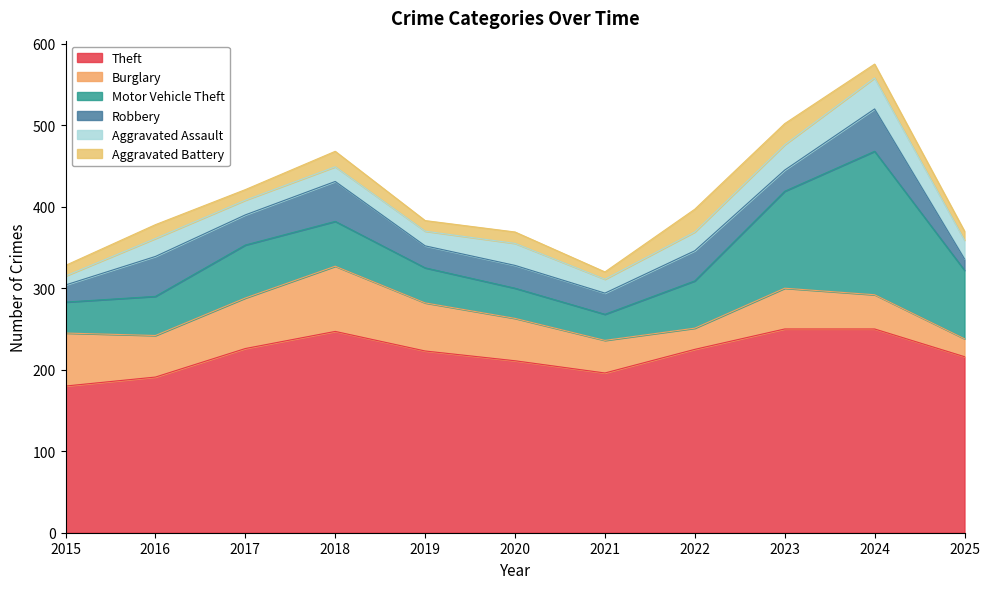

True or false: Motor Vehicle Theft and Aggravated Assault intersect in this chart.

False